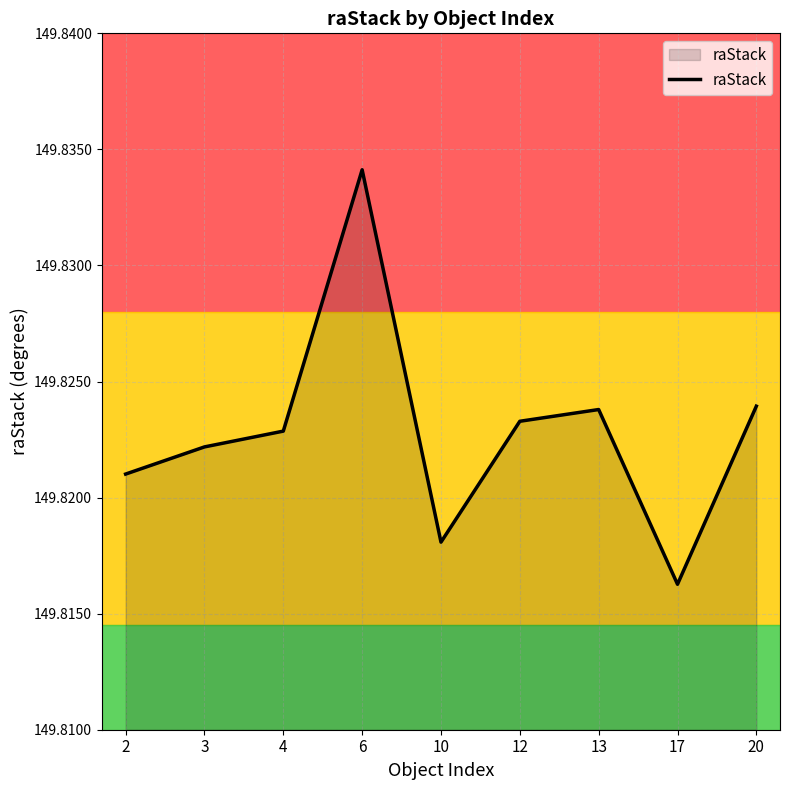

True or false: the data has more than 2 interior local peaks.

False